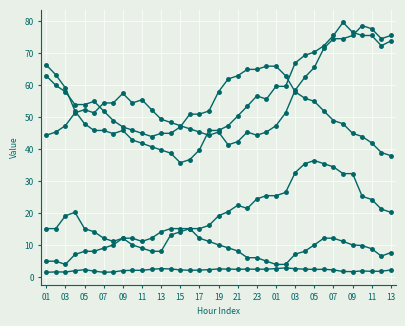

How many lines are shown in the chart?

6